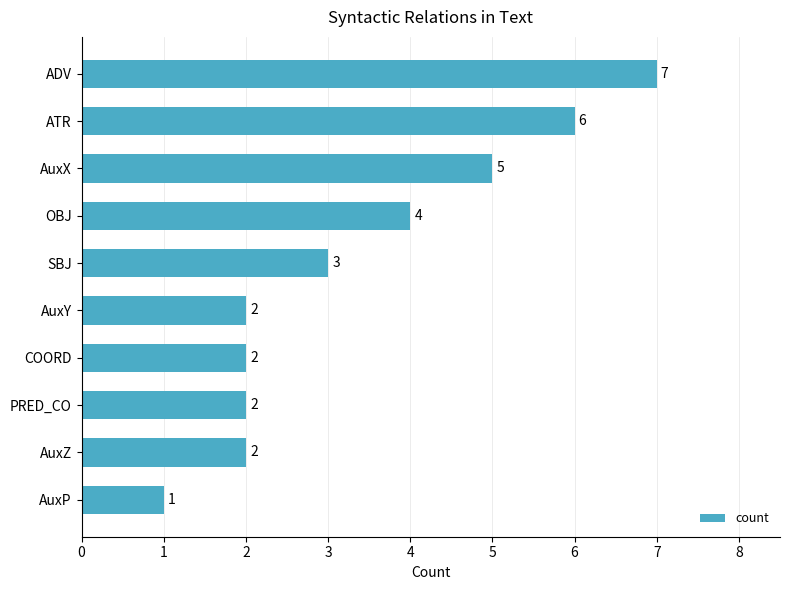

Which has a higher value, ADV or PRED_CO?

ADV